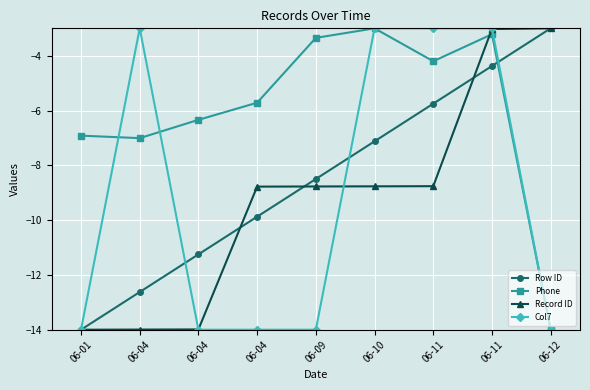

At which label is Record ID closest to -8?

06-11